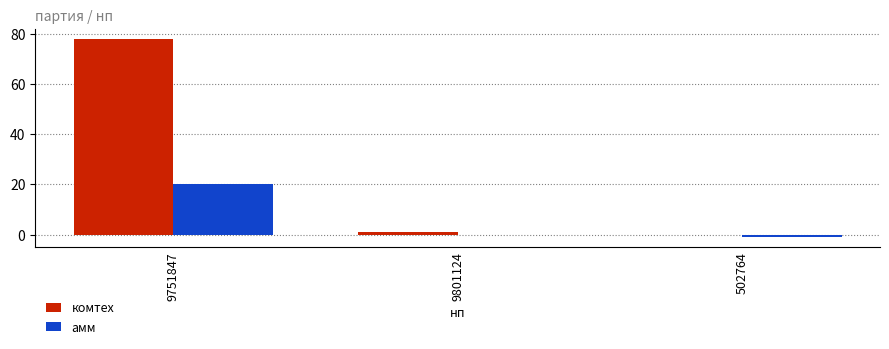

True or false: амм has a value of 12 at 9801124.

False